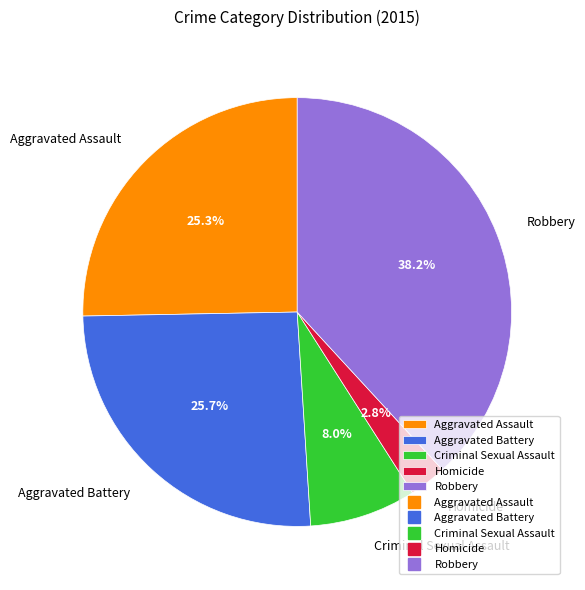

To the nearest percent, what is the difference between the largest and smallest slice percentages?

35%